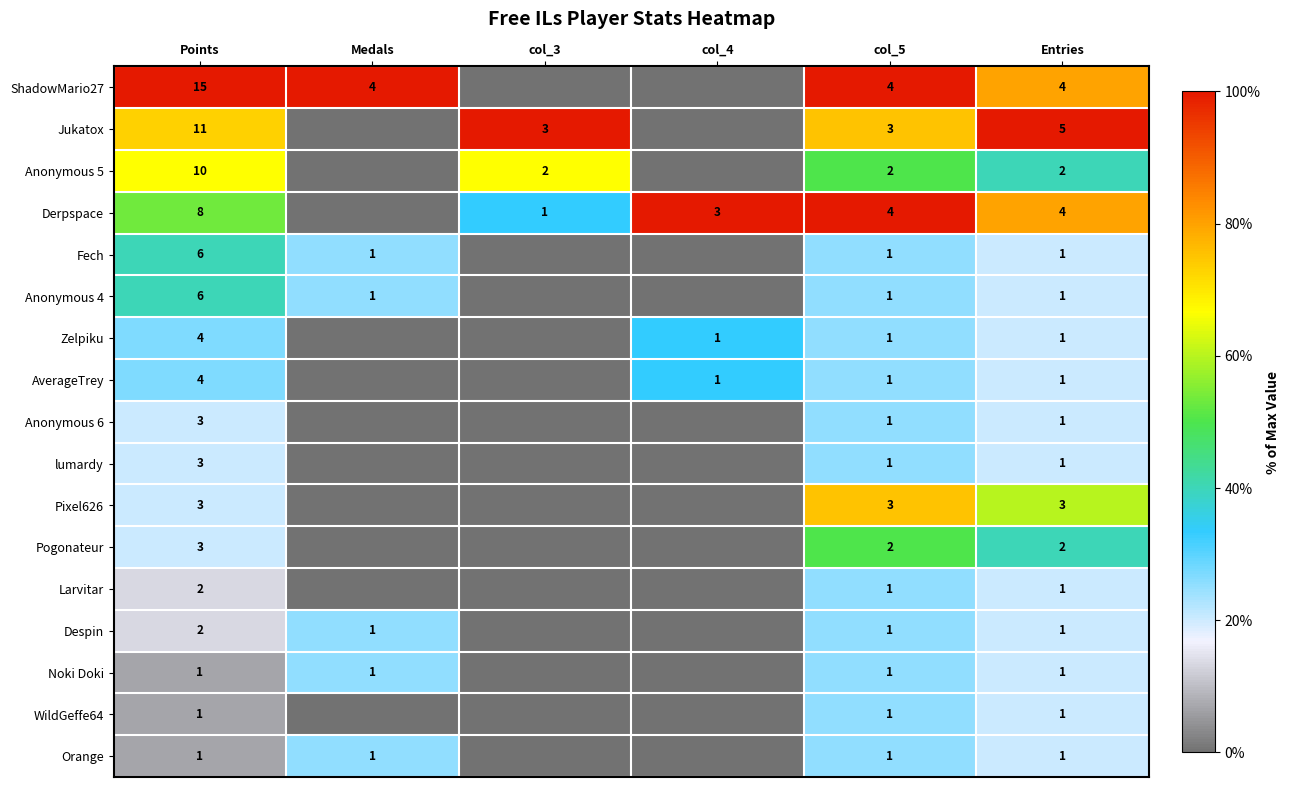

Is the value of ShadowMario27 at Entries greater than the value of Noki Doki at Medals?

Yes